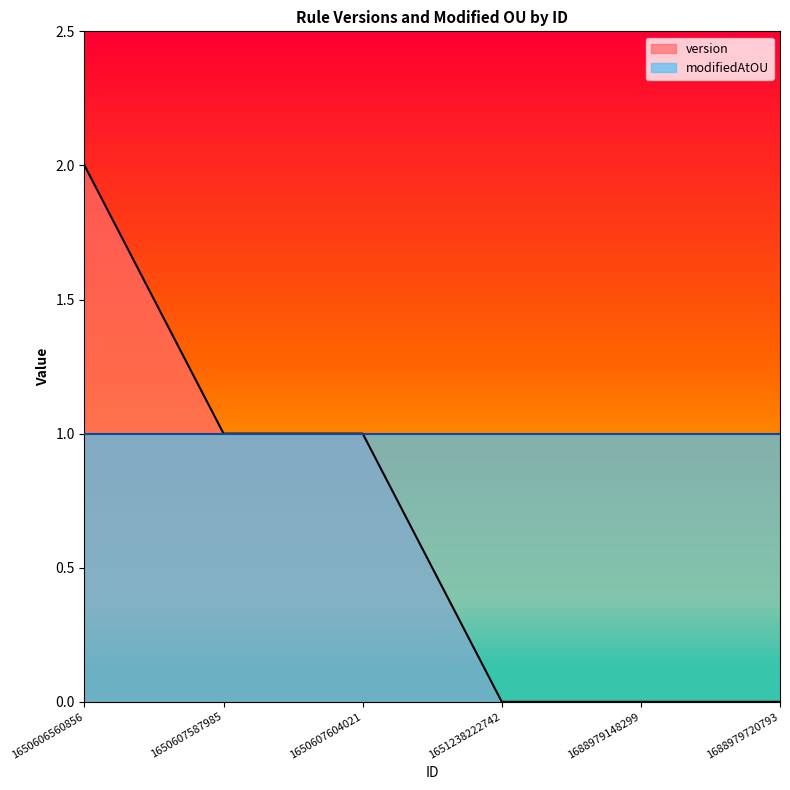

What is the change in value from 1650607604021 to 1688979148299?

-1